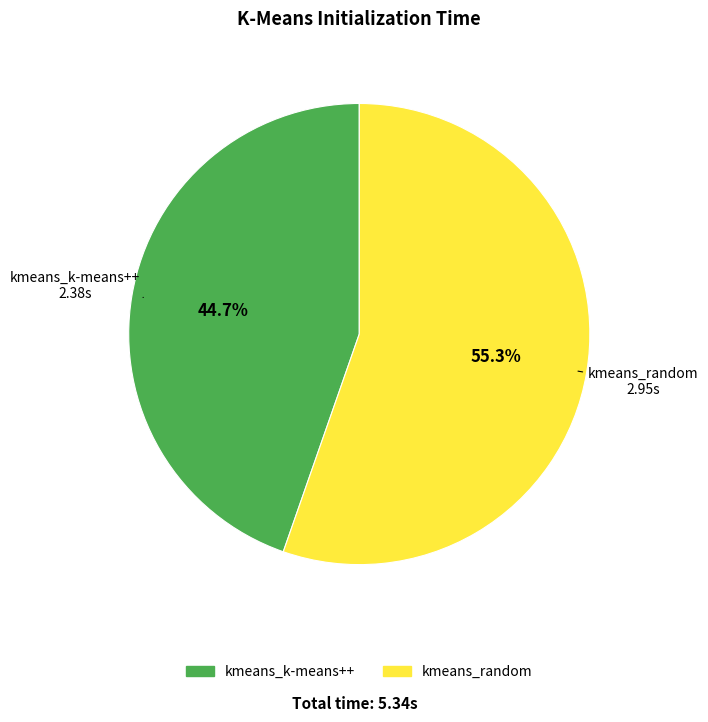

Which category has the smallest portion of the pie?

kmeans_k-means++